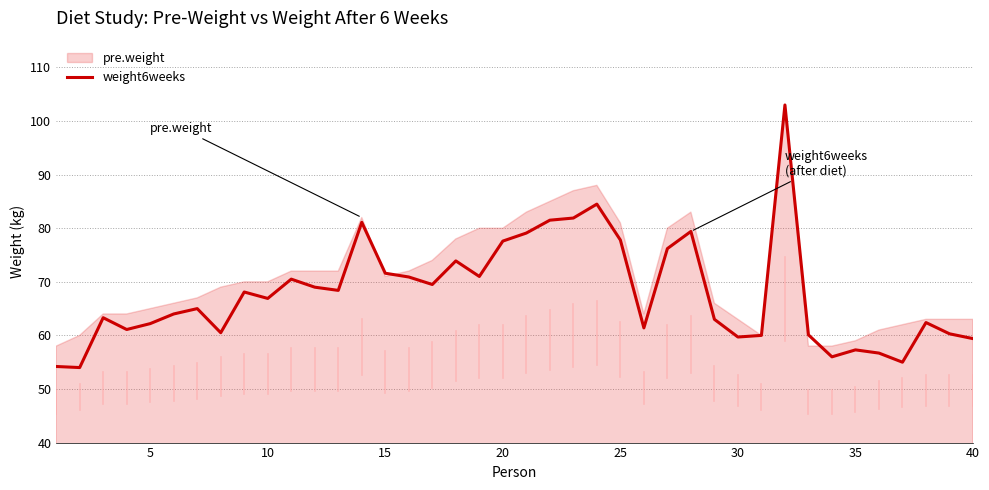

What is the highest value of the weight6weeks series?

103.0